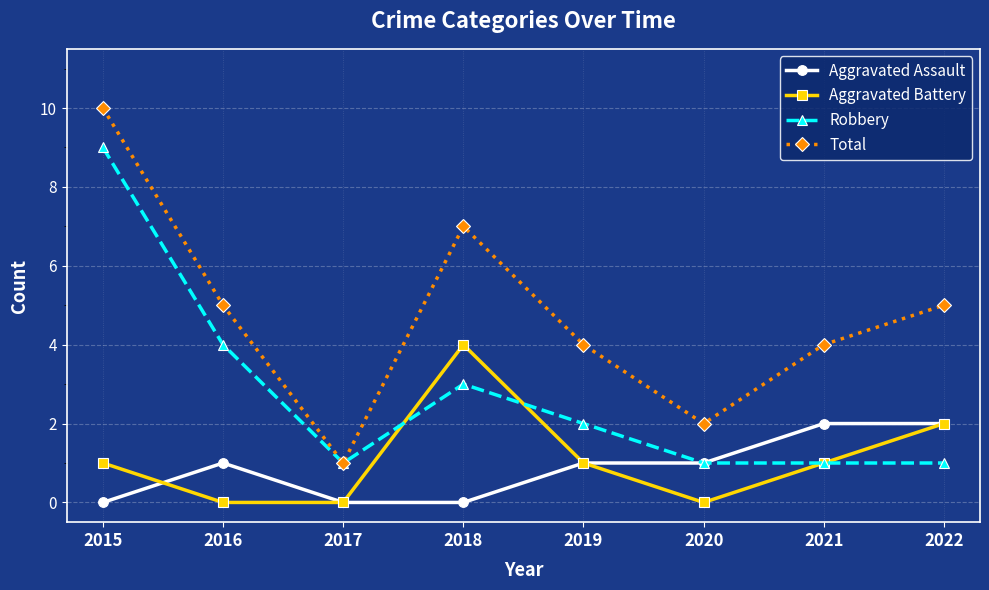

Which category has the highest value across all series?

2015